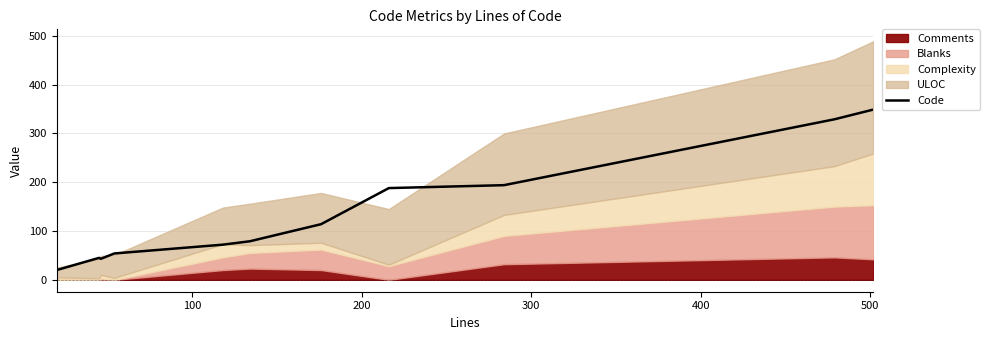

What is the minimum value shown in the chart?

20